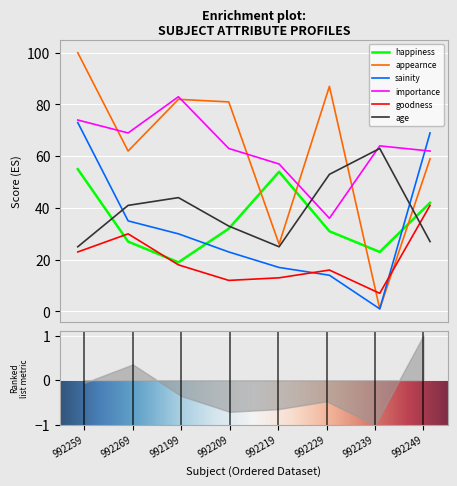

What is the difference between the happiness values at 992269 and 992229?

4